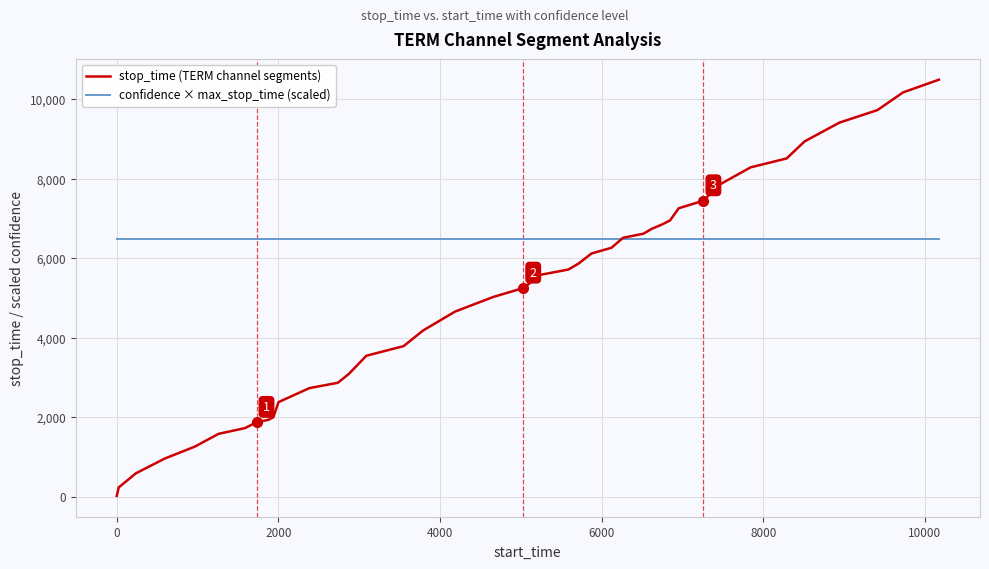

Reading left to right, transcribe all the data shown in this chart.

stop_time (TERM channel segments): 24.0	237.0	593.0	963.0	1261.0	1586.0	1729.0	1875.0	1937.0	2001.0	2383.0	2735.0	2869.0	3088.0	3549.0	3791.0	4186.0	4660.0	5029.0	5251.0	5588.0	5717.0	5873.0	6120.0	6264.0	6516.0	6618.0	6740.0	6845.0	6952.0	7258.0	7448.0	7842.0	8287.0	8510.0	8940.0	9411.0	9727.0	10171.0	10491.0
confidence × max_stop_time (scaled): 6488.1	6488.1	6488.1	6488.1	6488.1	6488.1	6488.1	6488.1	6488.1	6488.1	6488.1	6488.1	6488.1	6488.1	6488.1	6488.1	6488.1	6488.1	6488.1	6488.1	6488.1	6488.1	6488.1	6488.1	6488.1	6488.1	6488.1	6488.1	6488.1	6488.1	6488.1	6488.1	6488.1	6488.1	6488.1	6488.1	6488.1	6488.1	6488.1	6488.1